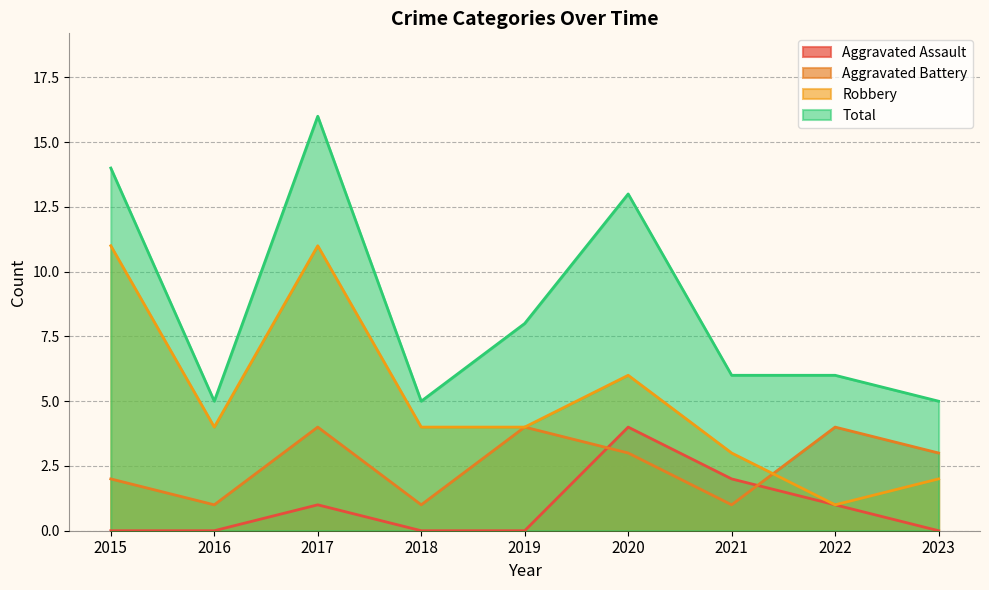

Which series has the widest spread of values?

Total